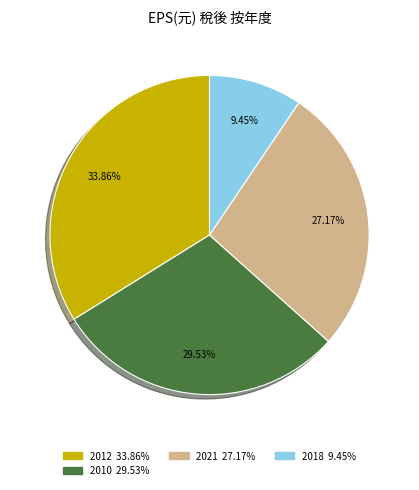

Count the number of slices in the pie.

4